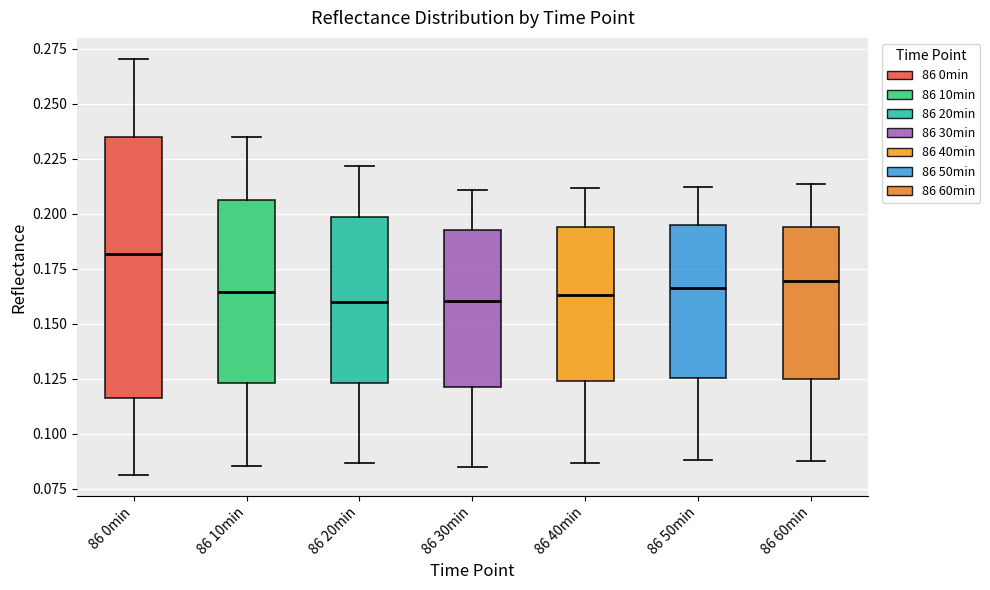

Reading left to right, read every box against the y-axis: the position of its median line, the range the box covers, and the ends of its whiskers. The values are not printed on the chart, so give them approximately, as read against the axis.

86 0min: median 0.180, box 0.115 to 0.235, whiskers 0.080 to 0.270
86 10min: median 0.165, box 0.125 to 0.205, whiskers 0.085 to 0.235
86 20min: median 0.160, box 0.125 to 0.200, whiskers 0.085 to 0.220
86 30min: median 0.160, box 0.120 to 0.195, whiskers 0.085 to 0.210
86 40min: median 0.165, box 0.125 to 0.195, whiskers 0.085 to 0.210
86 50min: median 0.165, box 0.125 to 0.195, whiskers 0.090 to 0.210
86 60min: median 0.170, box 0.125 to 0.195, whiskers 0.090 to 0.215